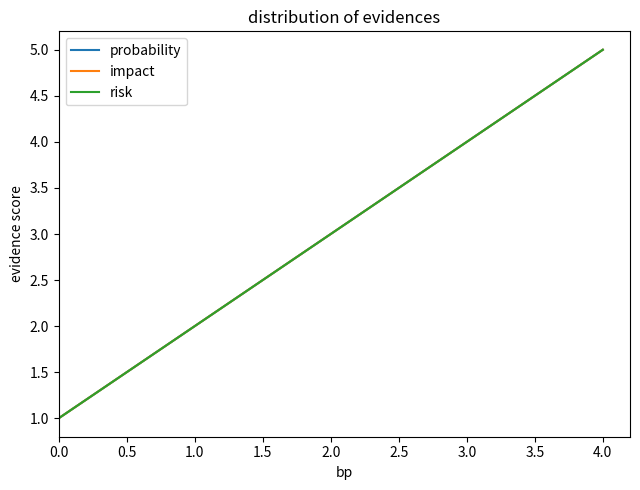

How many probability values are between 2 and 4?

3